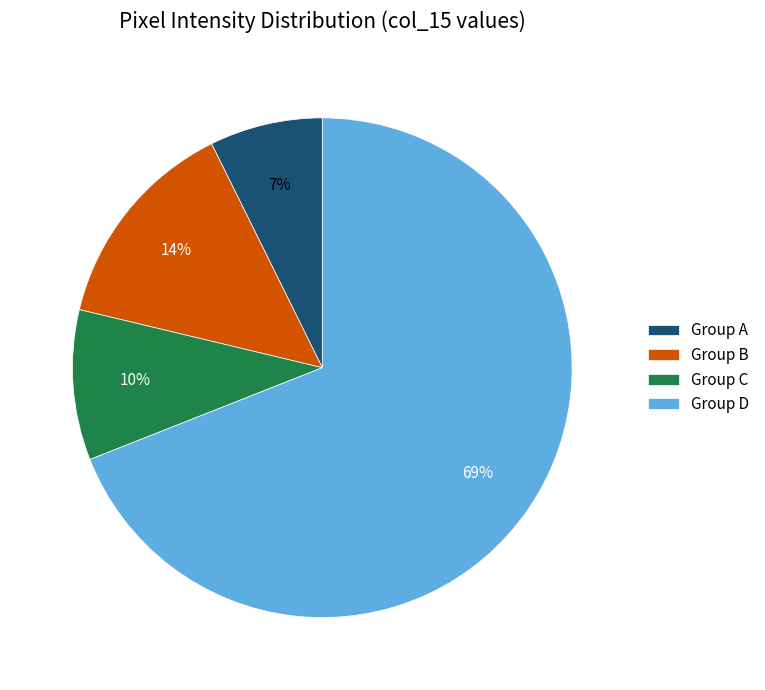

Between Group D and Group C, which is larger?

Group D